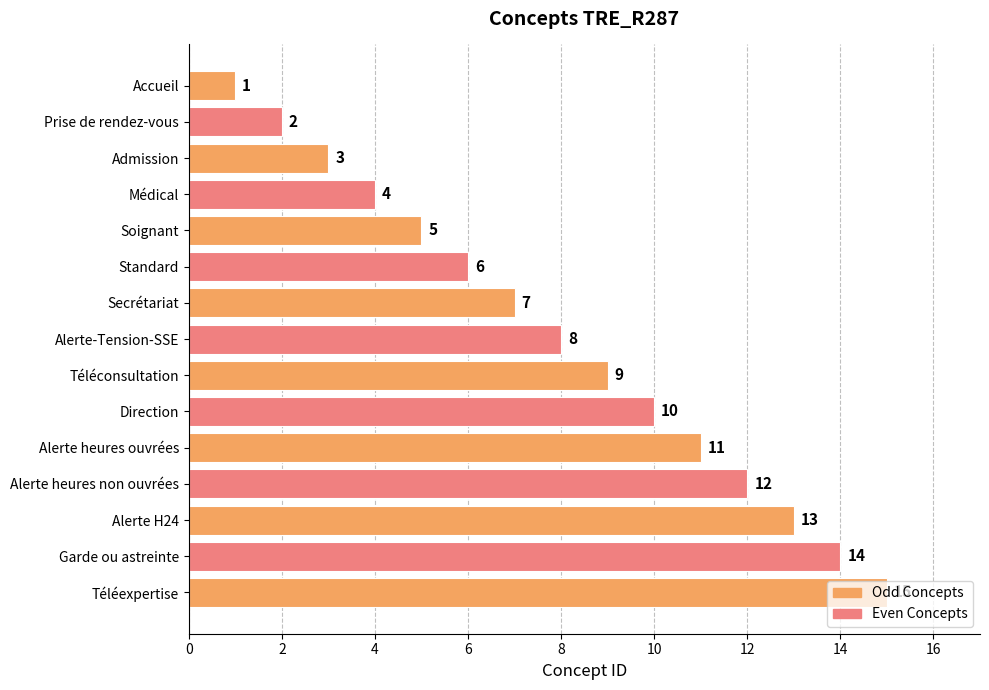

What is the change in value from Admission to Alerte heures non ouvrées?

+9